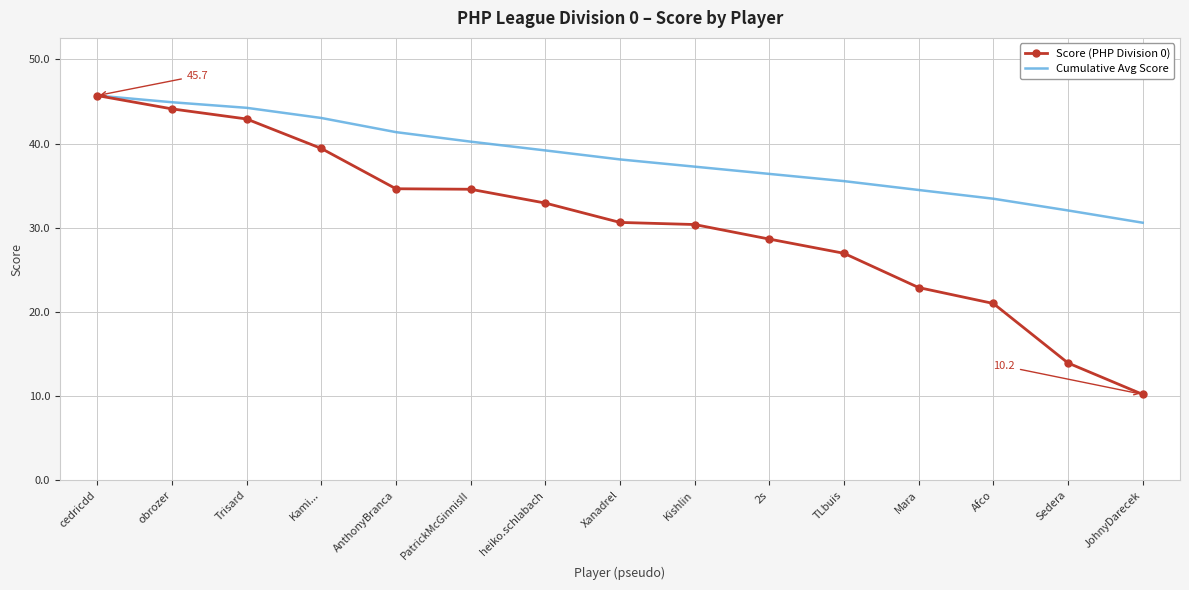

Where does the Score (PHP Division 0) series first go above 30?

cedricdd